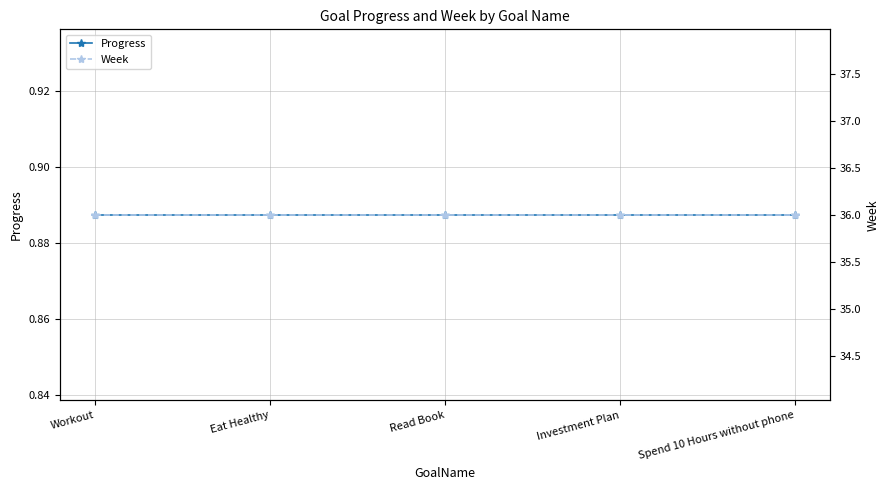

Count the number of categories in the chart.

5